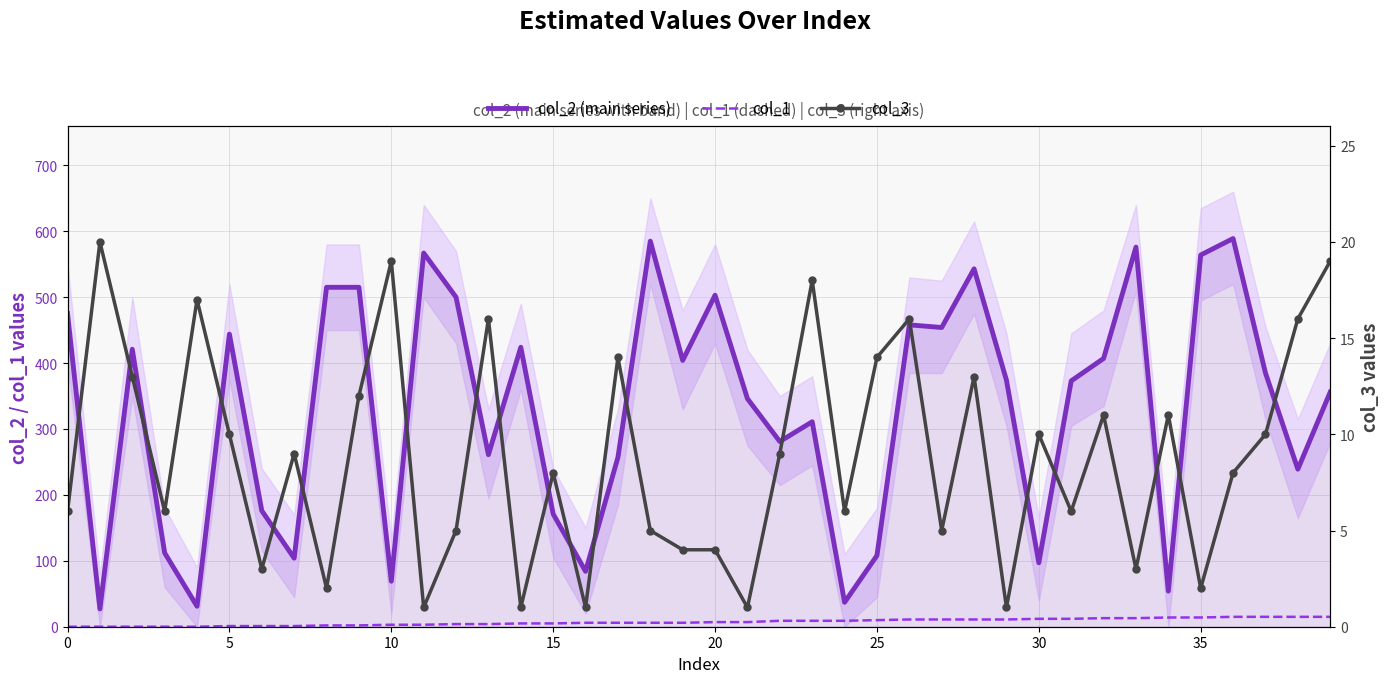

What is the minimum value for col_2 (main series)?

27